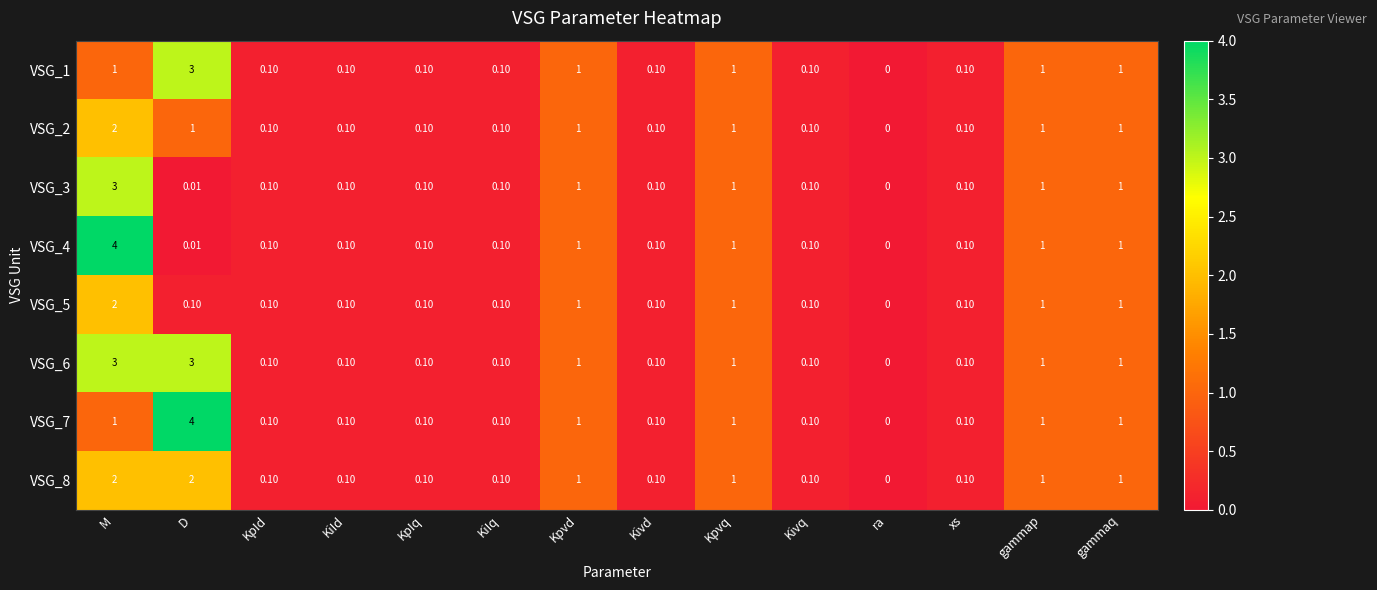

At which category is the sum across all series the highest?

M